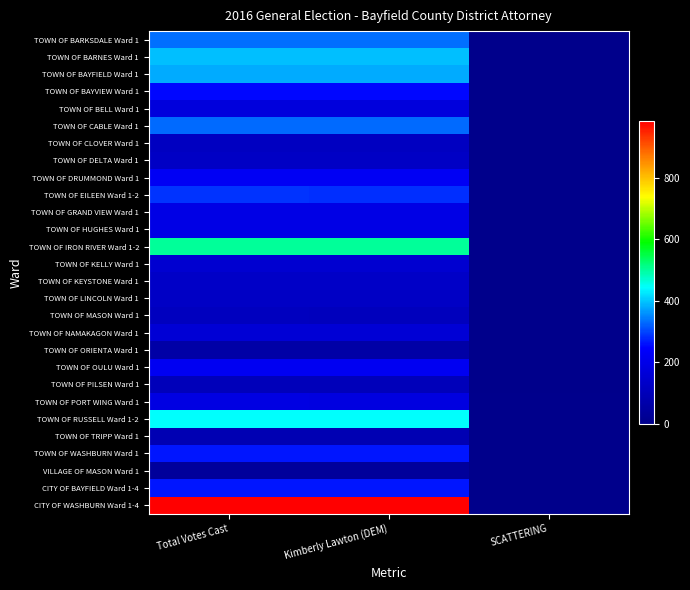

Reading left to right, transcribe all the data shown in this chart.

TOWN OF BARKSDALE Ward 1: Total Votes Cast=334	Kimberly Lawton (DEM)=334	SCATTERING=0
TOWN OF BARNES Ward 1: Total Votes Cast=396	Kimberly Lawton (DEM)=396	SCATTERING=0
TOWN OF BAYFIELD Ward 1: Total Votes Cast=378	Kimberly Lawton (DEM)=378	SCATTERING=0
TOWN OF BAYVIEW Ward 1: Total Votes Cast=252	Kimberly Lawton (DEM)=252	SCATTERING=0
TOWN OF BELL Ward 1: Total Votes Cast=174	Kimberly Lawton (DEM)=174	SCATTERING=0
TOWN OF CABLE Ward 1: Total Votes Cast=329	Kimberly Lawton (DEM)=329	SCATTERING=0
TOWN OF CLOVER Ward 1: Total Votes Cast=119	Kimberly Lawton (DEM)=119	SCATTERING=0
TOWN OF DELTA Ward 1: Total Votes Cast=125	Kimberly Lawton (DEM)=125	SCATTERING=0
TOWN OF DRUMMOND Ward 1: Total Votes Cast=225	Kimberly Lawton (DEM)=225	SCATTERING=0
TOWN OF EILEEN Ward 1-2: Total Votes Cast=285	Kimberly Lawton (DEM)=283	SCATTERING=2
TOWN OF GRAND VIEW Ward 1: Total Votes Cast=196	Kimberly Lawton (DEM)=196	SCATTERING=0
TOWN OF HUGHES Ward 1: Total Votes Cast=194	Kimberly Lawton (DEM)=194	SCATTERING=0
TOWN OF IRON RIVER Ward 1-2: Total Votes Cast=503	Kimberly Lawton (DEM)=503	SCATTERING=0
TOWN OF KELLY Ward 1: Total Votes Cast=148	Kimberly Lawton (DEM)=148	SCATTERING=0
TOWN OF KEYSTONE Ward 1: Total Votes Cast=127	Kimberly Lawton (DEM)=127	SCATTERING=0
TOWN OF LINCOLN Ward 1: Total Votes Cast=124	Kimberly Lawton (DEM)=124	SCATTERING=0
TOWN OF MASON Ward 1: Total Votes Cast=112	Kimberly Lawton (DEM)=111	SCATTERING=1
TOWN OF NAMAKAGON Ward 1: Total Votes Cast=160	Kimberly Lawton (DEM)=160	SCATTERING=0
TOWN OF ORIENTA Ward 1: Total Votes Cast=60	Kimberly Lawton (DEM)=60	SCATTERING=0
TOWN OF OULU Ward 1: Total Votes Cast=223	Kimberly Lawton (DEM)=223	SCATTERING=0
TOWN OF PILSEN Ward 1: Total Votes Cast=102	Kimberly Lawton (DEM)=102	SCATTERING=0
TOWN OF PORT WING Ward 1: Total Votes Cast=188	Kimberly Lawton (DEM)=183	SCATTERING=5
TOWN OF RUSSELL Ward 1-2: Total Votes Cast=444	Kimberly Lawton (DEM)=444	SCATTERING=0
TOWN OF TRIPP Ward 1: Total Votes Cast=86	Kimberly Lawton (DEM)=86	SCATTERING=0
TOWN OF WASHBURN Ward 1: Total Votes Cast=263	Kimberly Lawton (DEM)=263	SCATTERING=0
VILLAGE OF MASON Ward 1: Total Votes Cast=38	Kimberly Lawton (DEM)=38	SCATTERING=0
CITY OF BAYFIELD Ward 1-4: Total Votes Cast=265	Kimberly Lawton (DEM)=265	SCATTERING=0
CITY OF WASHBURN Ward 1-4: Total Votes Cast=985	Kimberly Lawton (DEM)=985	SCATTERING=0